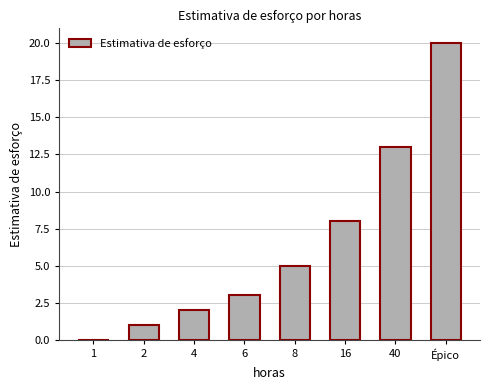

How many positive values are there?

7